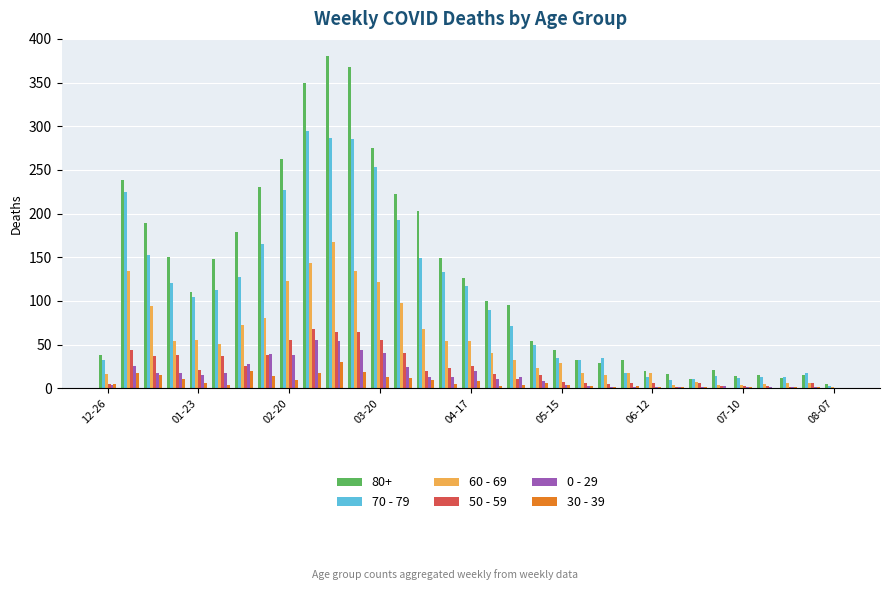

Which series has the largest total across all categories?

80+